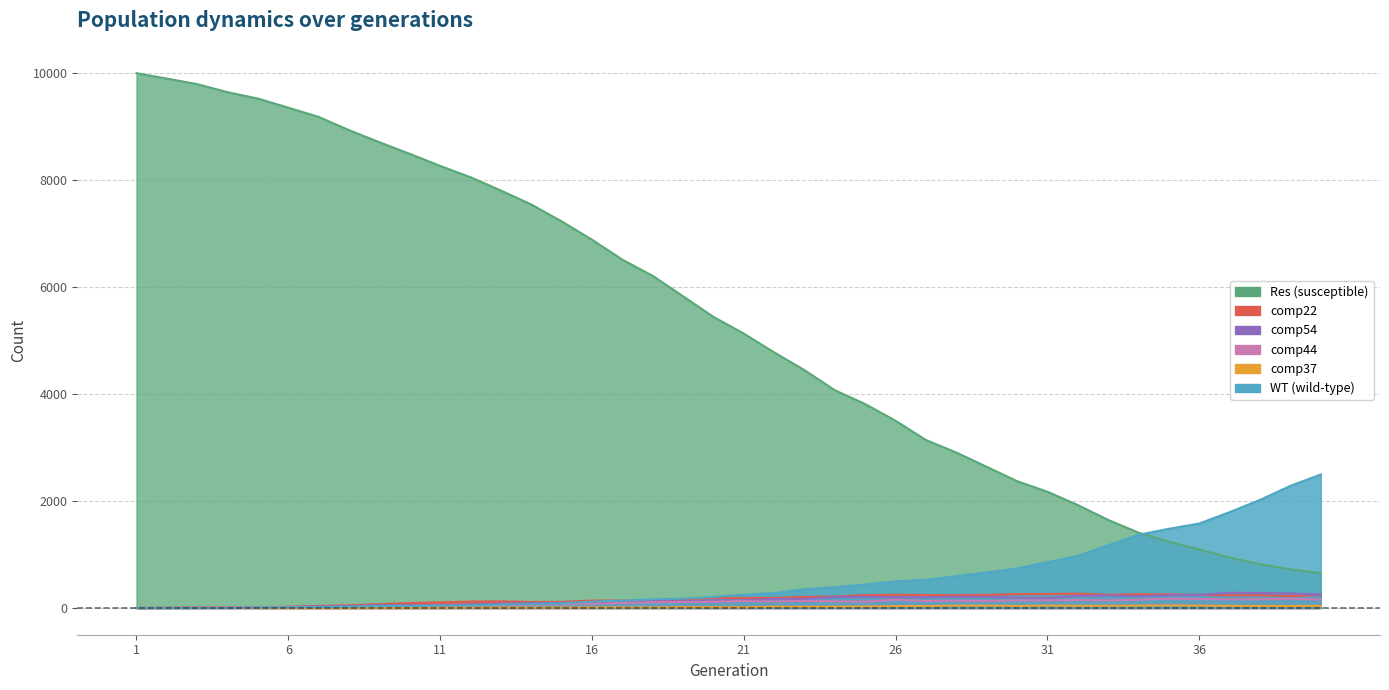

True or false: comp22 has a value of 54 at 7.

False